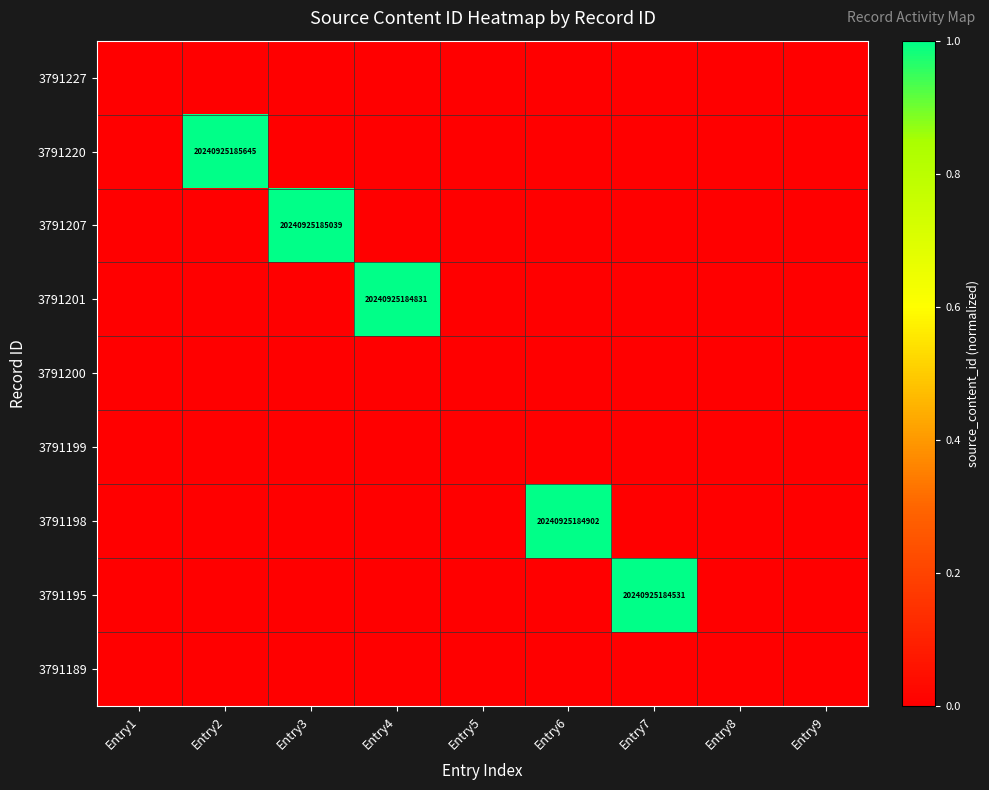

Is the value of 3791227 at Entry7 greater than the value of 3791195 at Entry6?

No